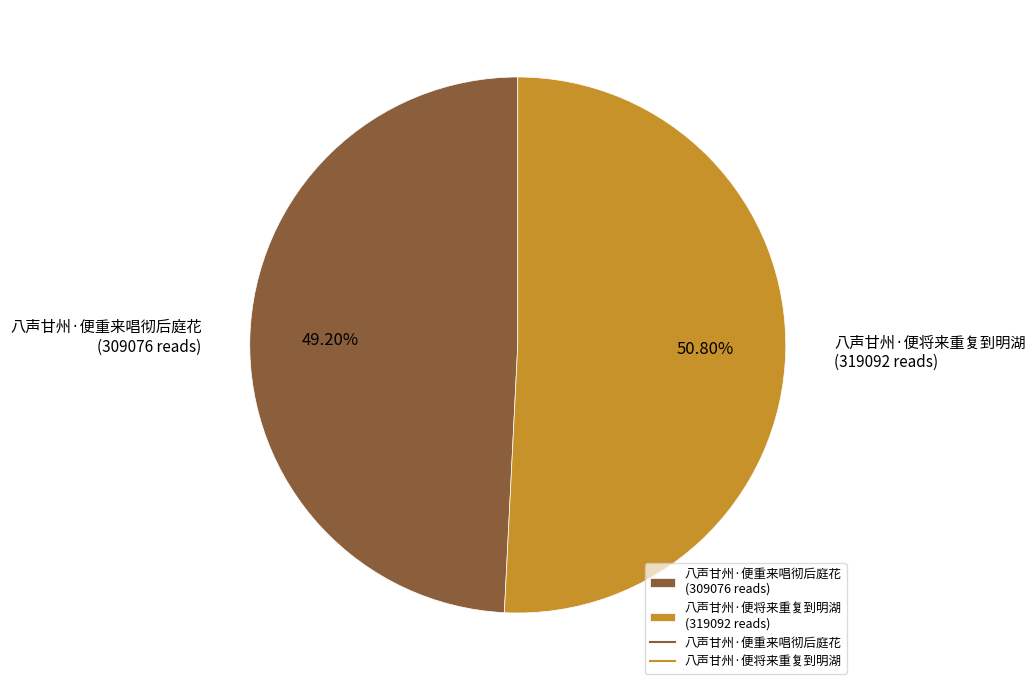

What is the total percentage of 八声甘州·便将来重复到明湖 and 八声甘州·便重来唱彻后庭花?

100.0%